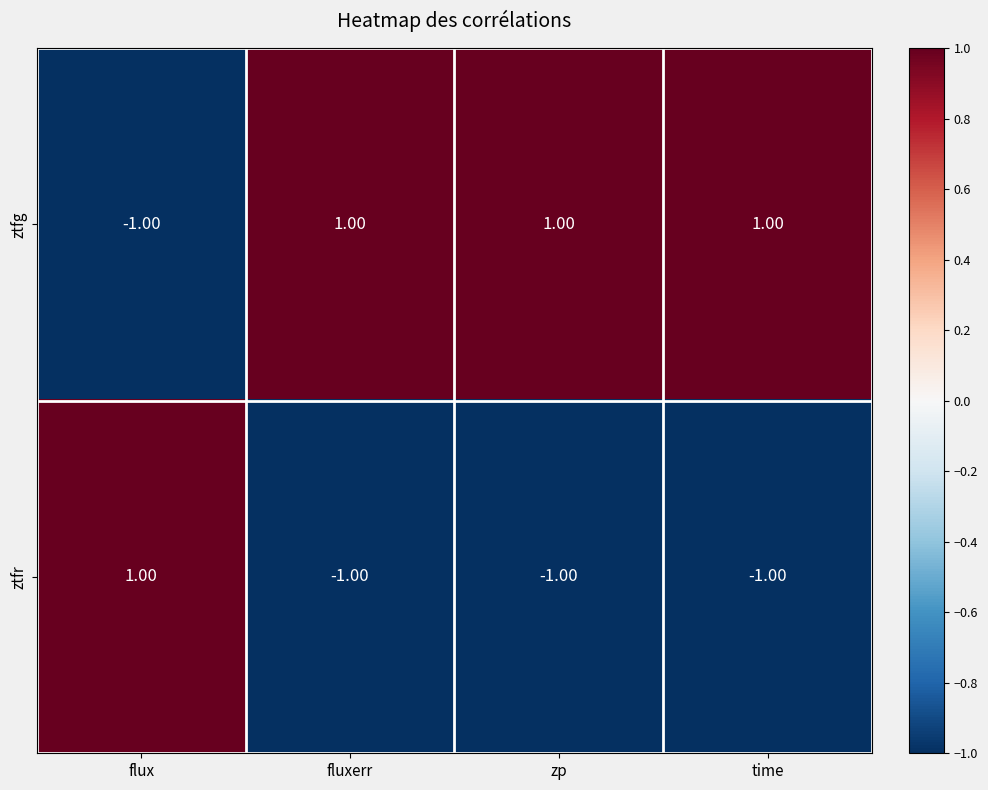

Which series has the largest total across all categories?

ztfg